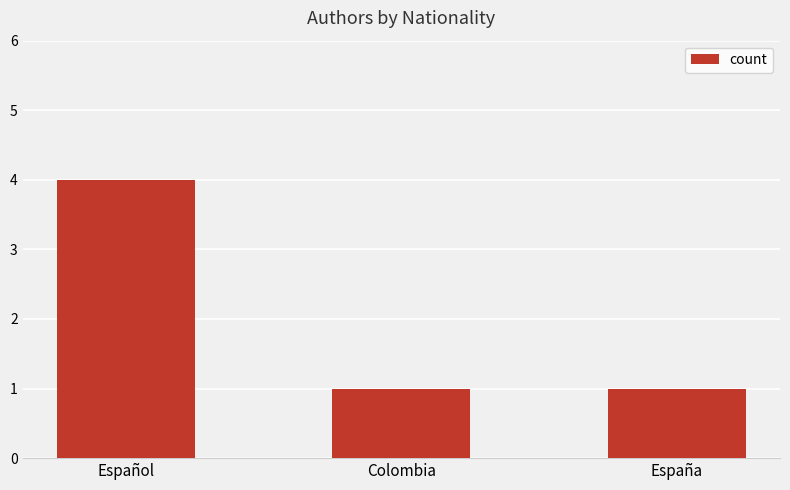

Reading left to right, extract all data points from this chart.

Español=4	Colombia=1	España=1